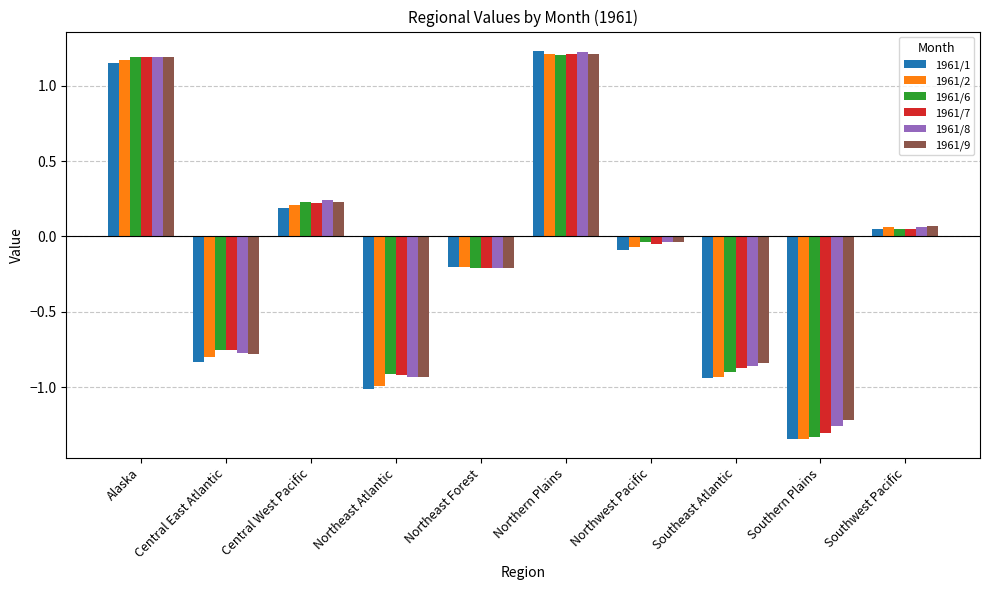

How many values in 1961/1 are below zero?

6